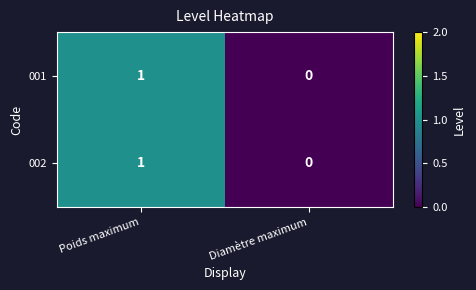

Reading left to right, what are all the values shown in this chart?

001: Poids maximum=1	Diamètre maximum=0
002: Poids maximum=1	Diamètre maximum=0